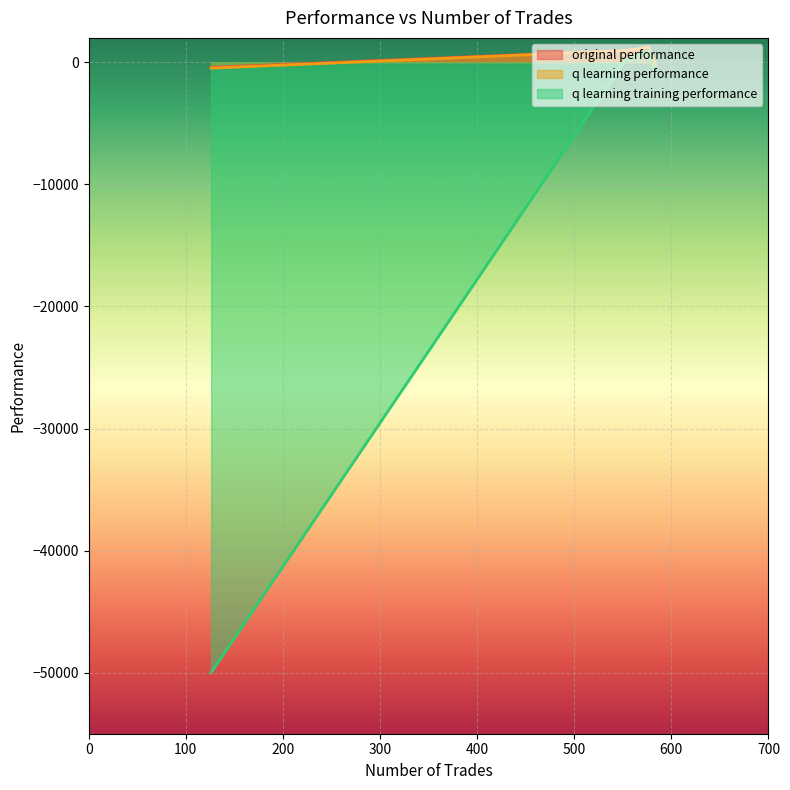

What is the average value of the q learning training performance series?

-12507.7